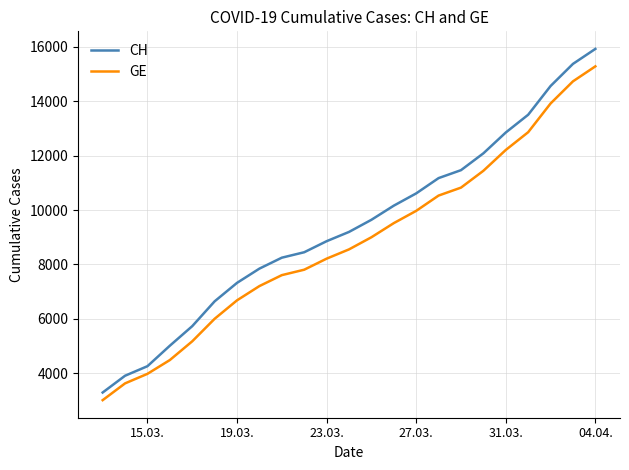

Rank the series by their maximum value, from lowest to highest.

GE, CH